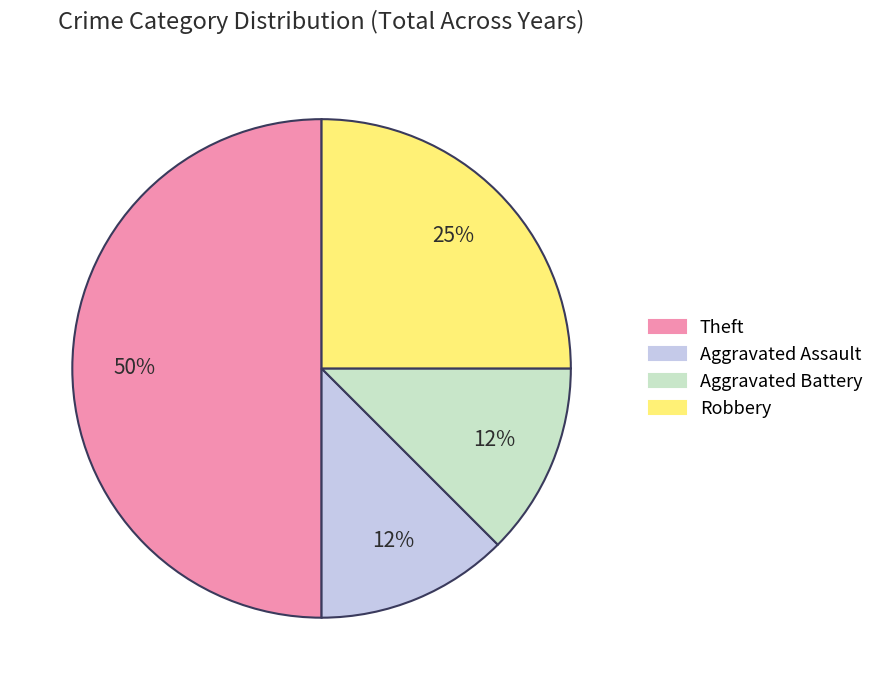

How many segments does this pie chart have?

4